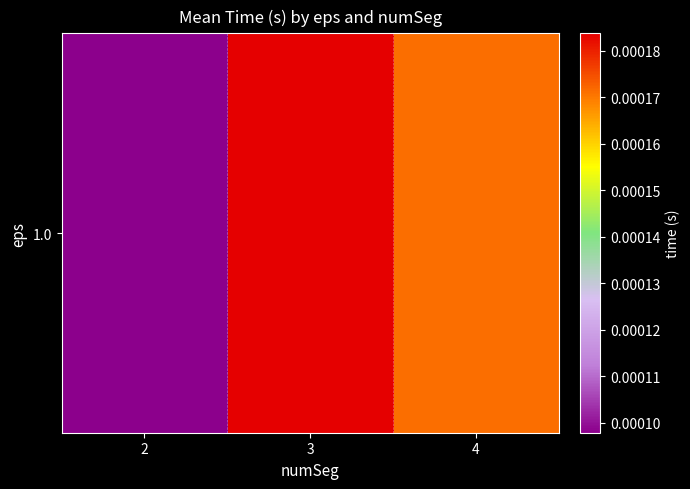

True or false: the data shows 0.0 at 3.

True